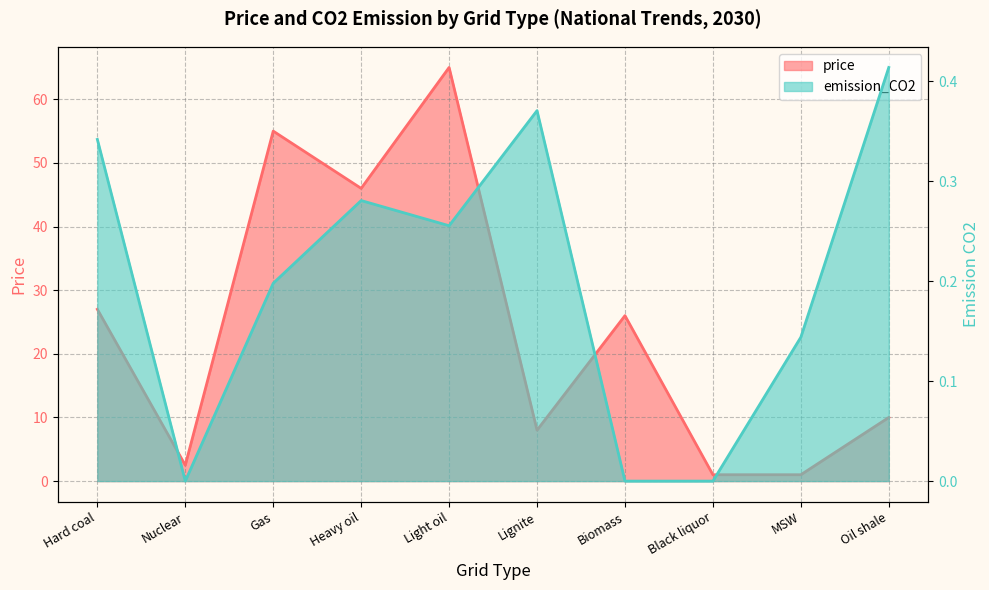

What is the label of the 7th point from the right?

Heavy oil